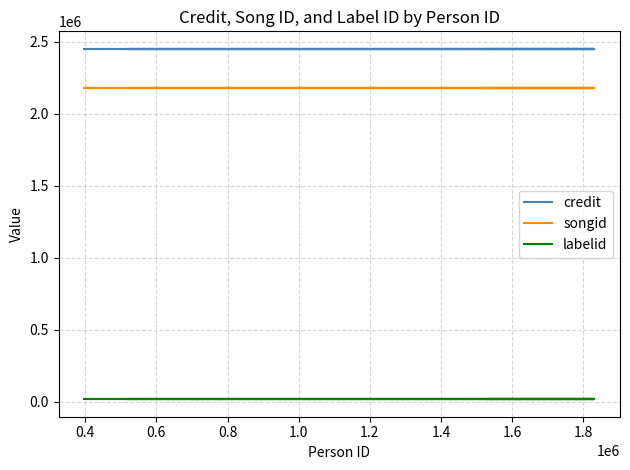

Count the number of categories in the chart.

9